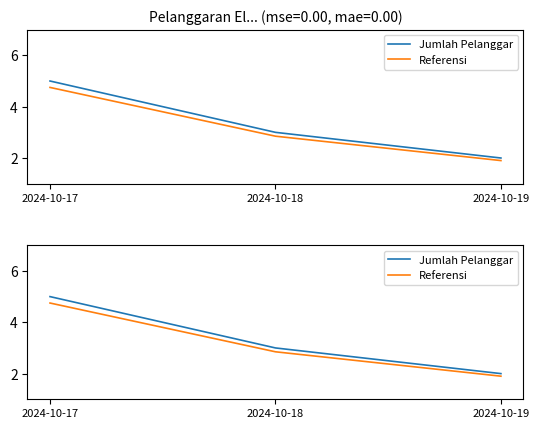

What is the difference between the maximum and minimum values in the Referensi series?

2.9